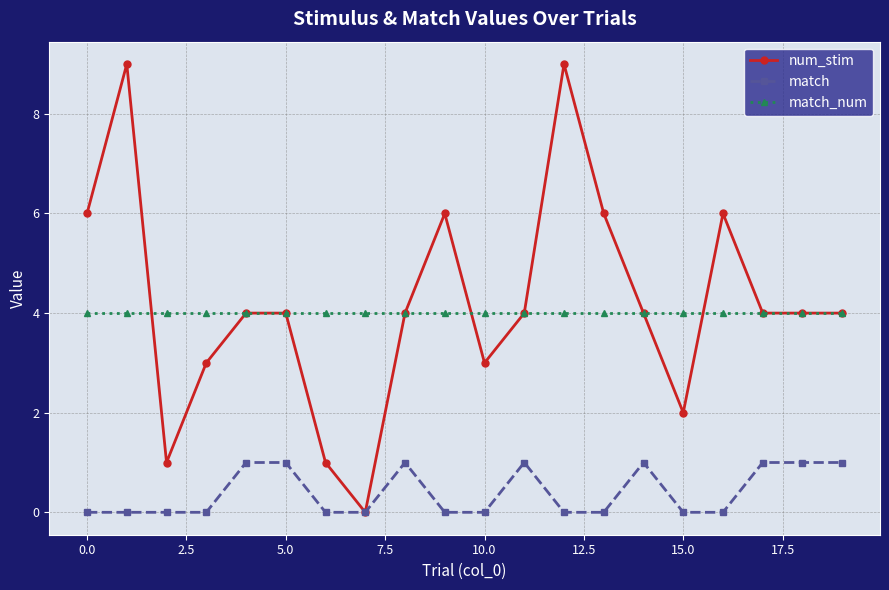

How many num_stim values are between 3 and 6?

14